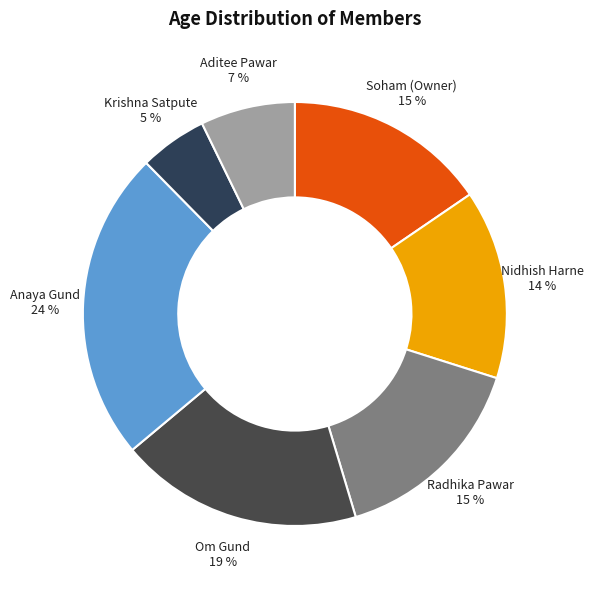

Which slice is the smallest?

Krishna Satpute